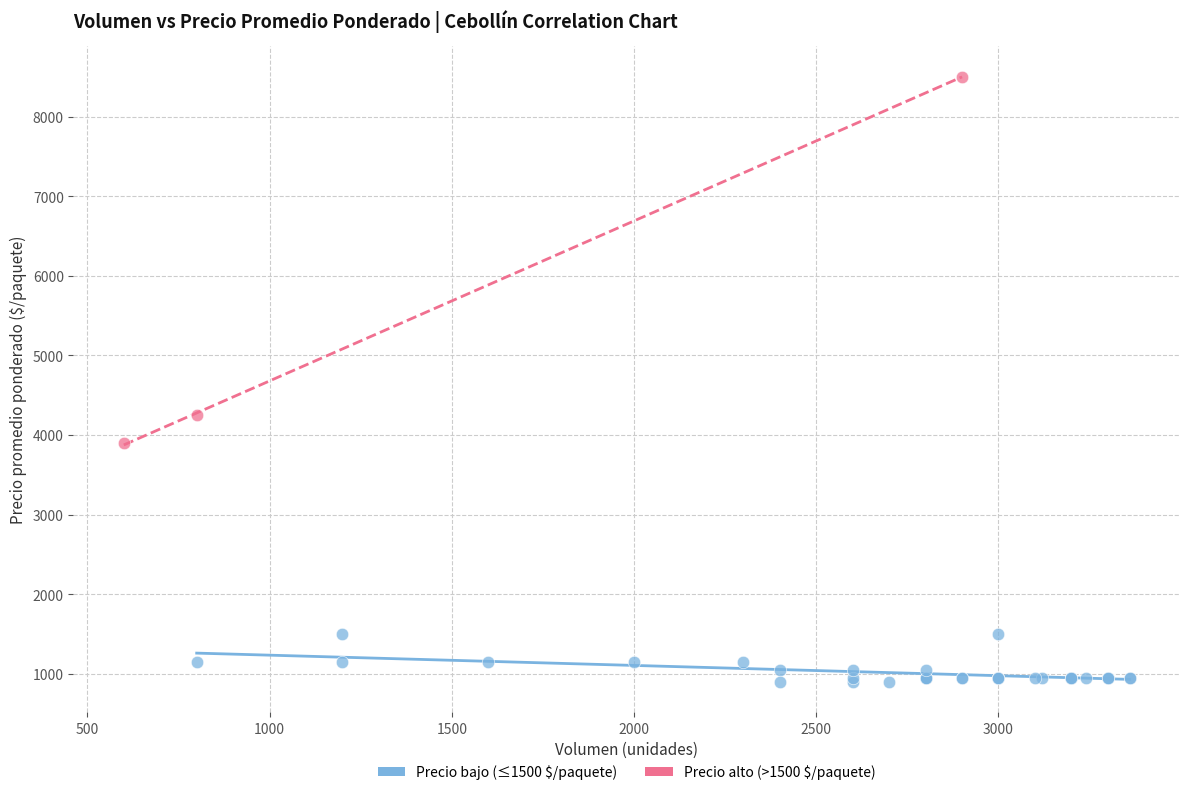

Which series contains the lowest Y value?

Precio bajo (≤1500 $/paquete)